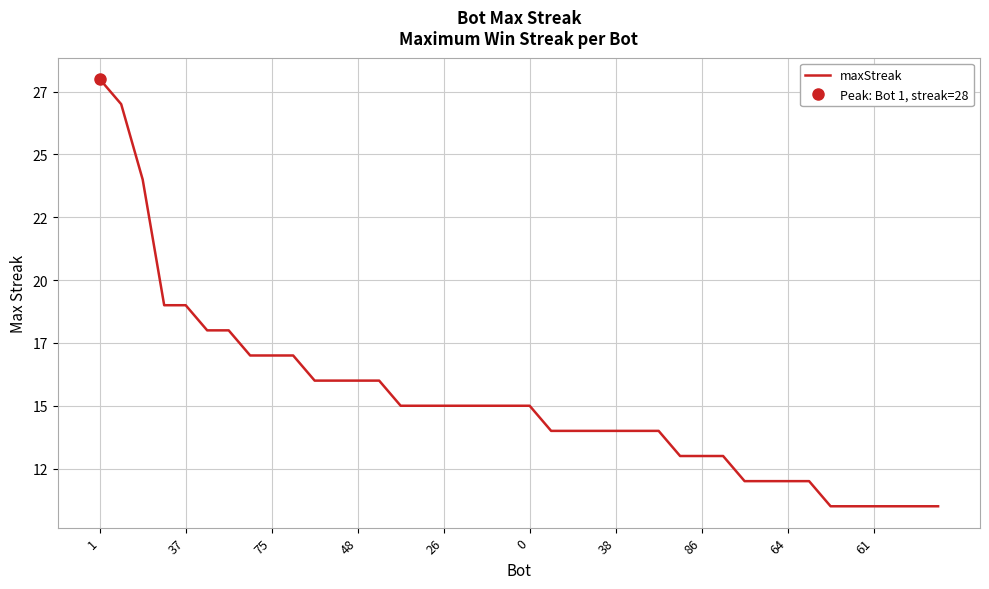

What is the sum of all values?

610